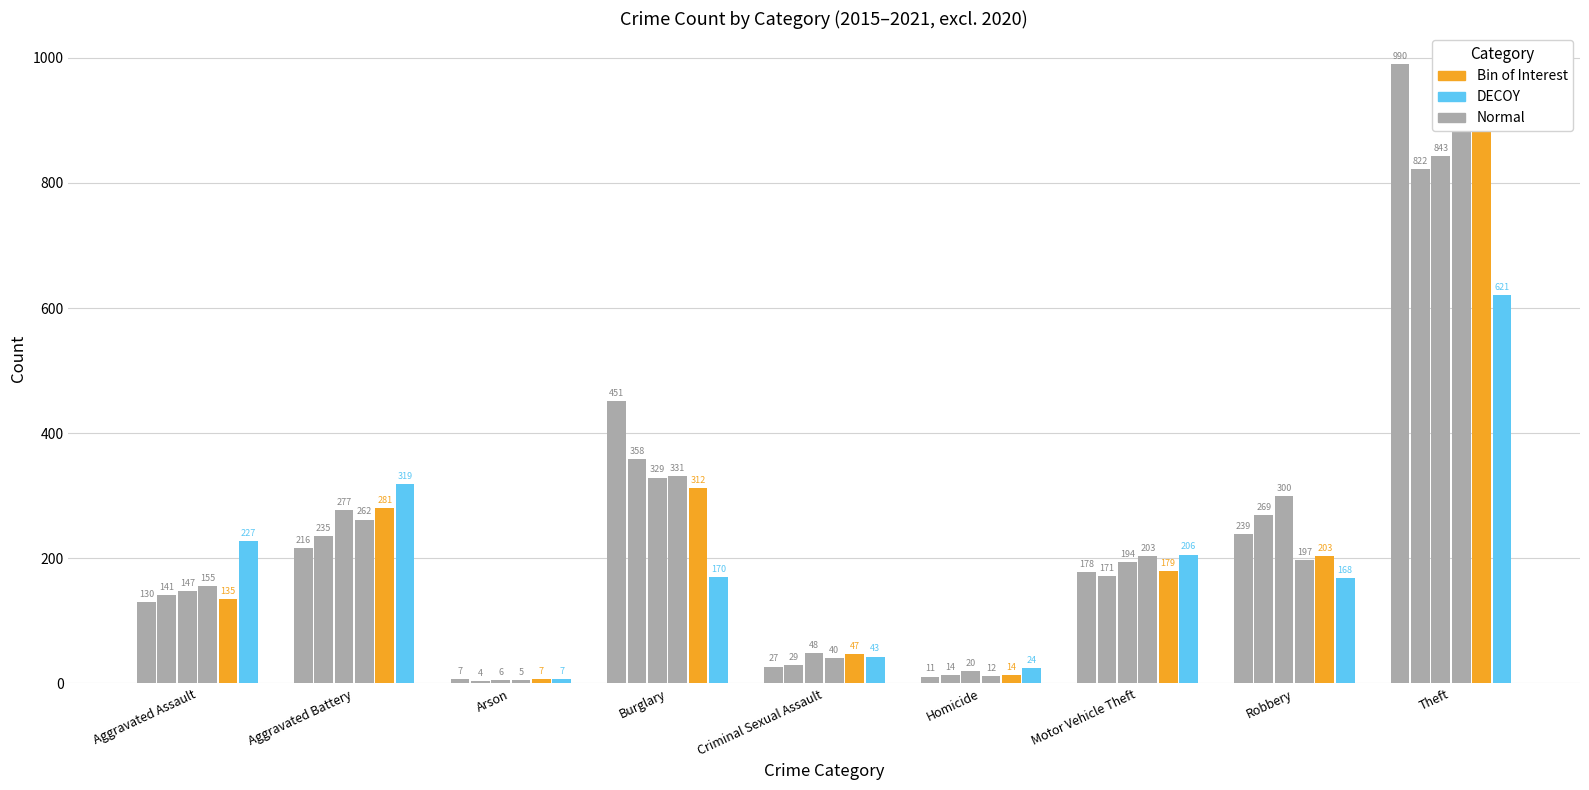

The value of Normal at Motor Vehicle Theft is 203. True or false?

True